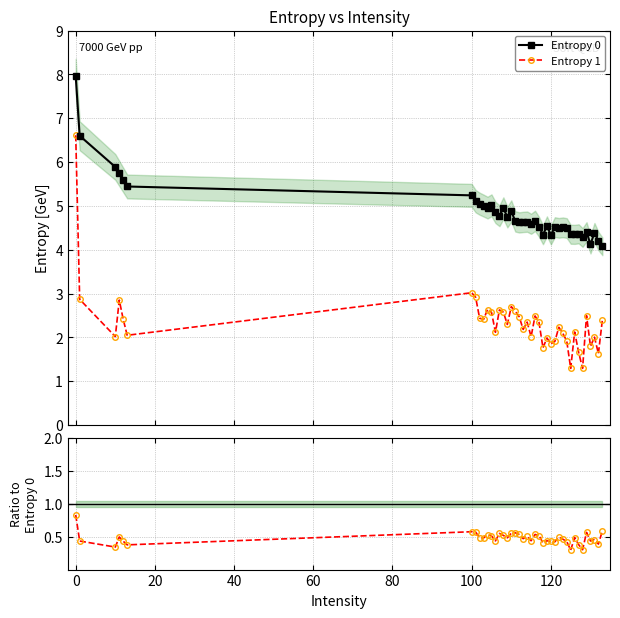

Which series has the largest range (max minus min)?

Entropy 1